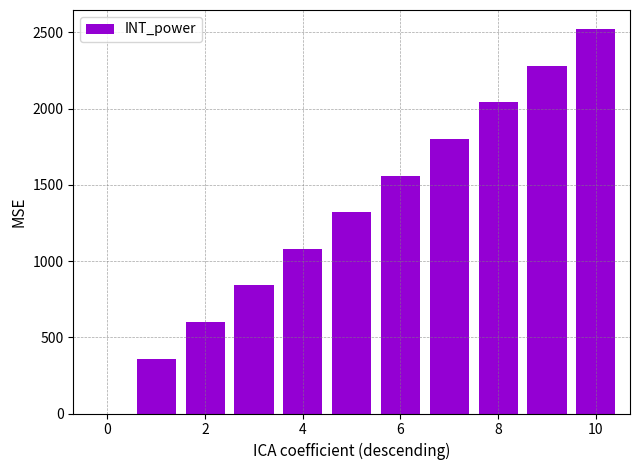

What is the maximum value shown in the chart?

2520